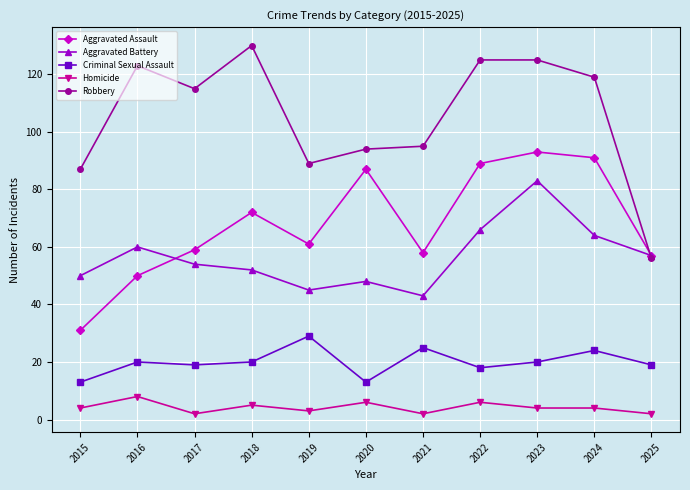

What is the difference between the second highest and second lowest values in the Robbery series?

38